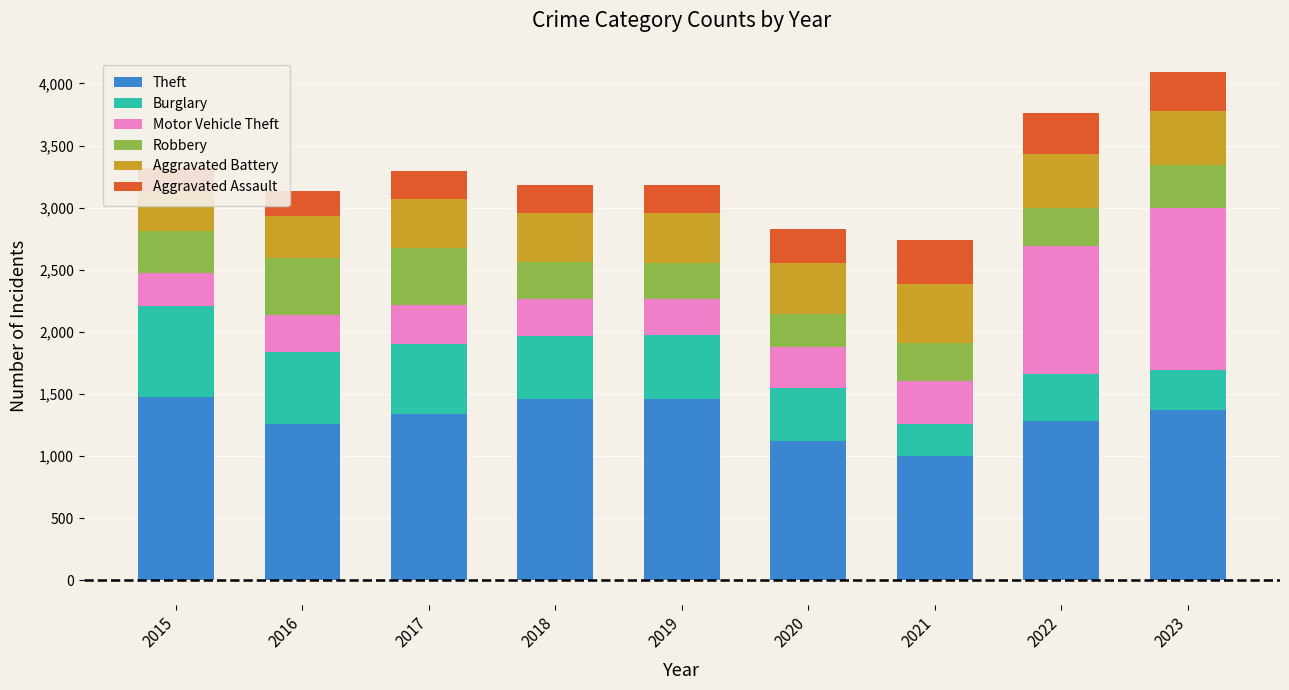

At which label does Theft first exceed 1339?

2015